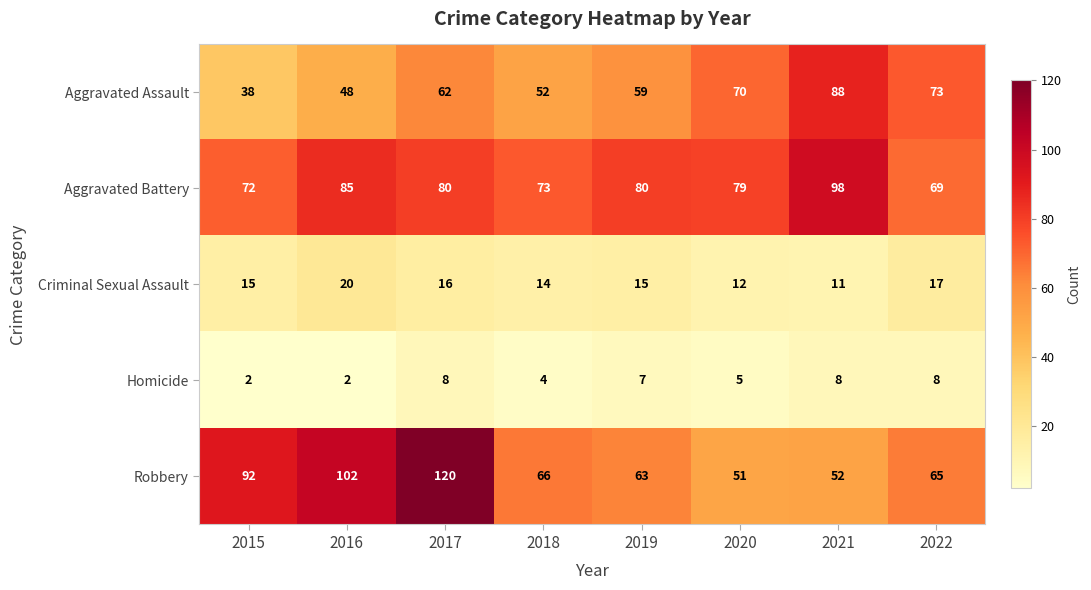

Is it true that Aggravated Assault equals 70 at 2020?

True